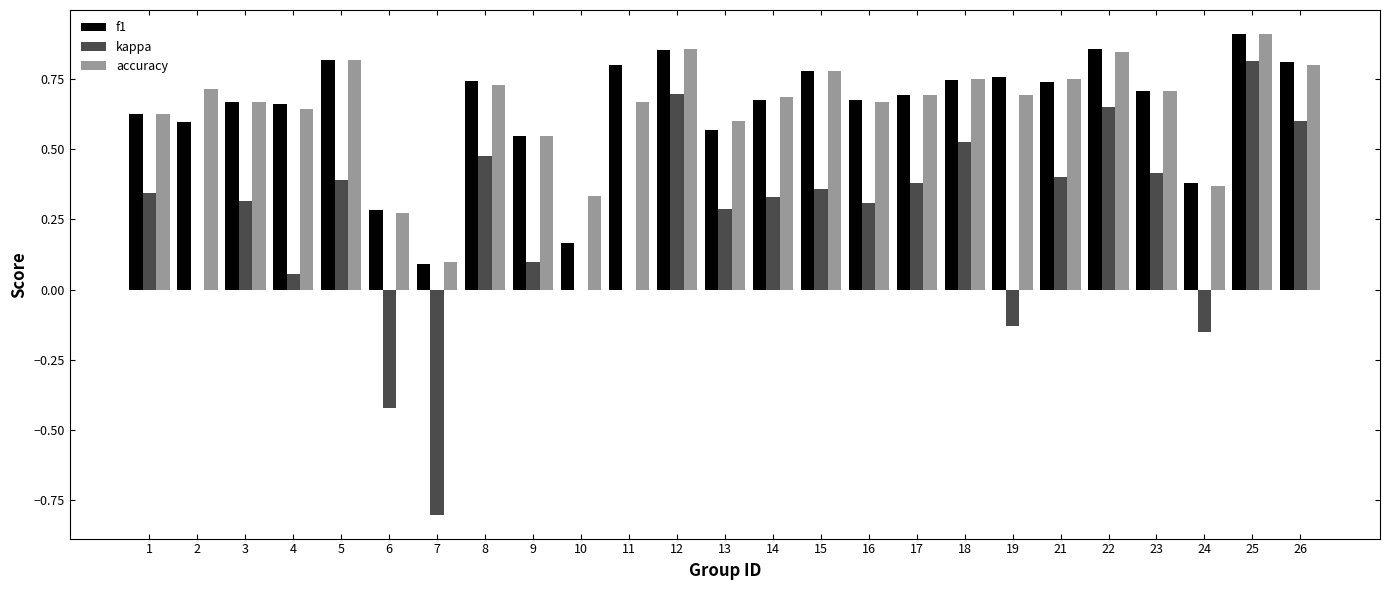

How many groups of bars are there?

25